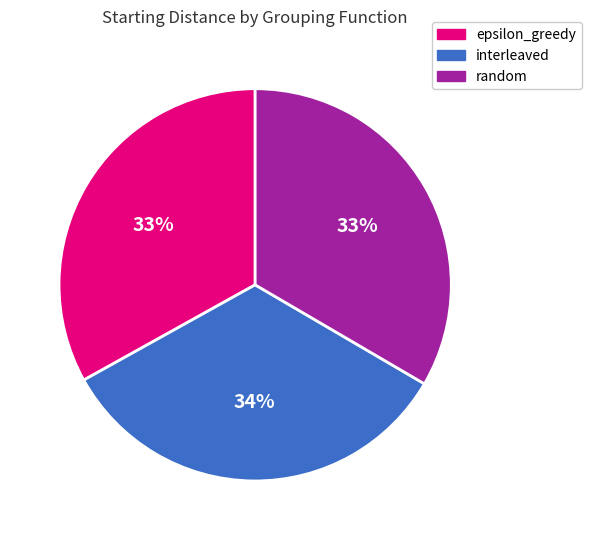

To the nearest percent, what is the average slice percentage?

33%